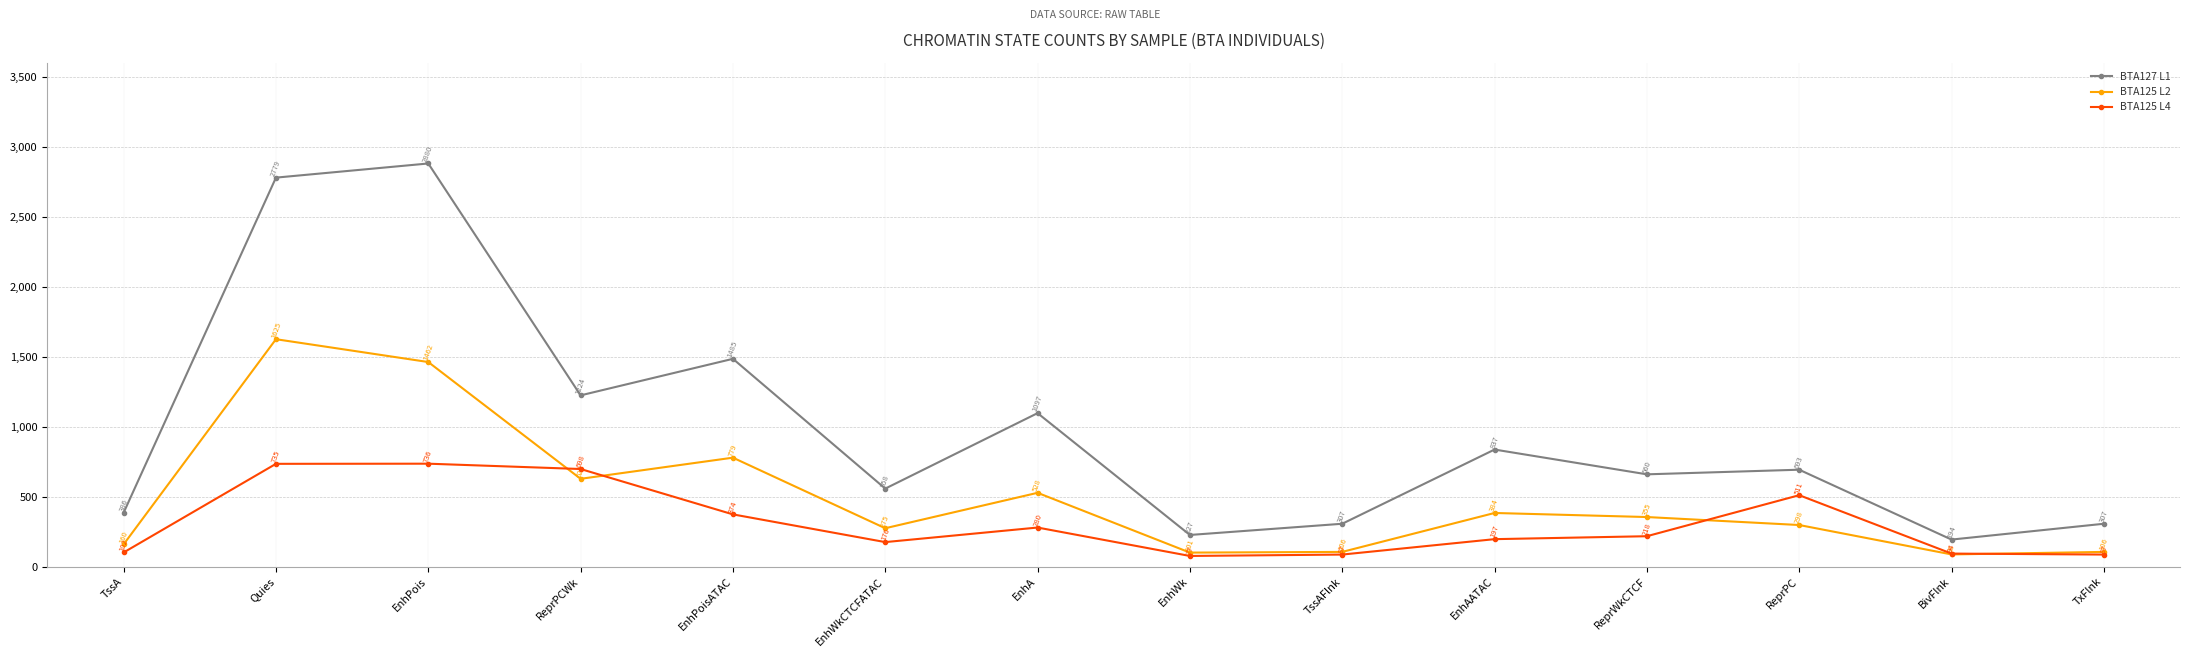

Is this an area chart (filled region under the line)?

No